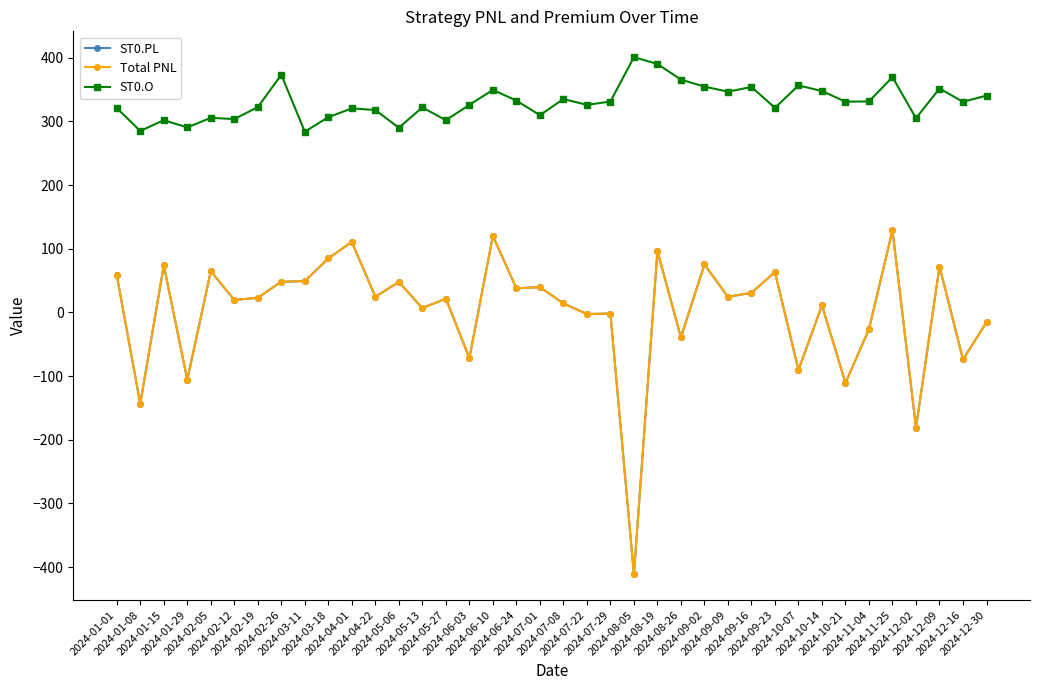

What position from the left is 2024-06-10?

17